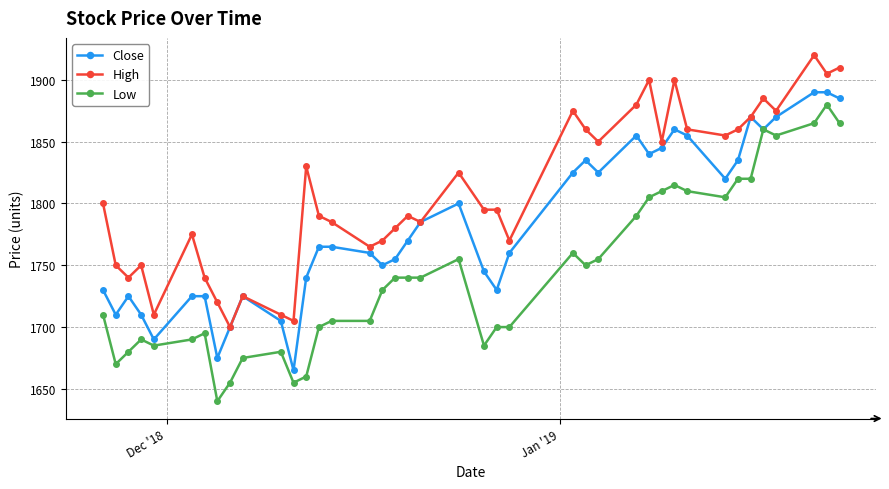

Rank the series by their average value, from highest to lowest.

High, Close, Low